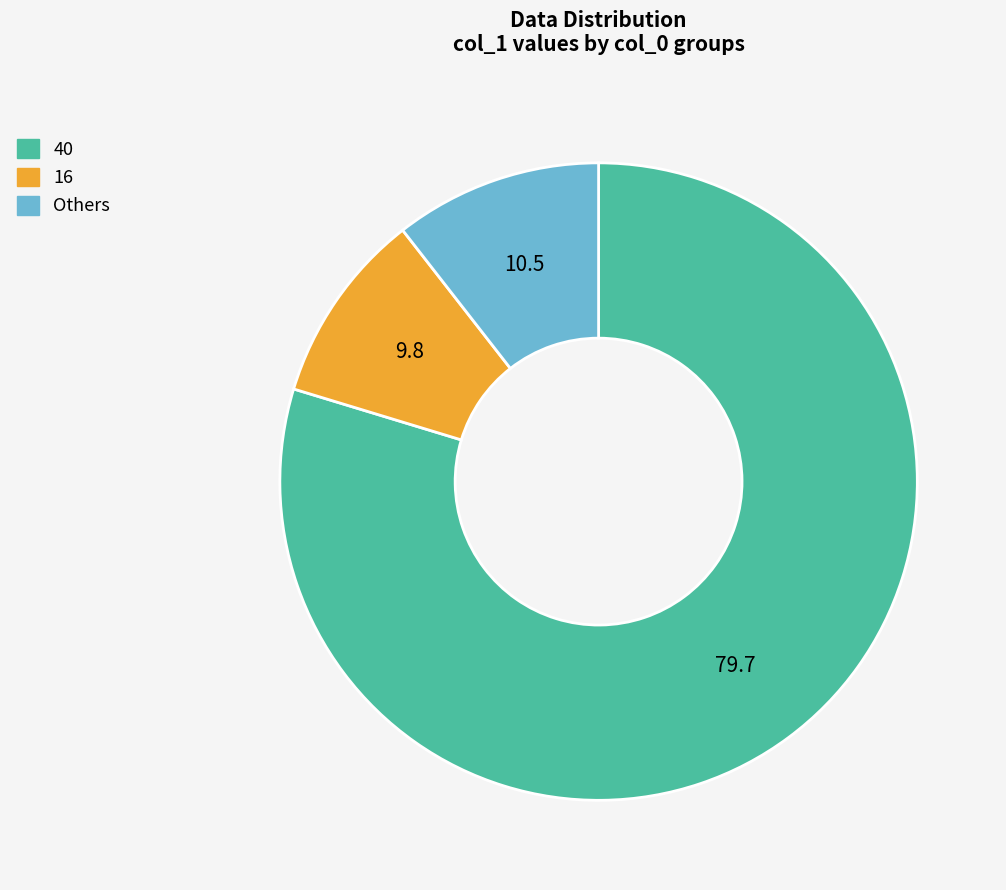

Which category accounts for the majority?

40